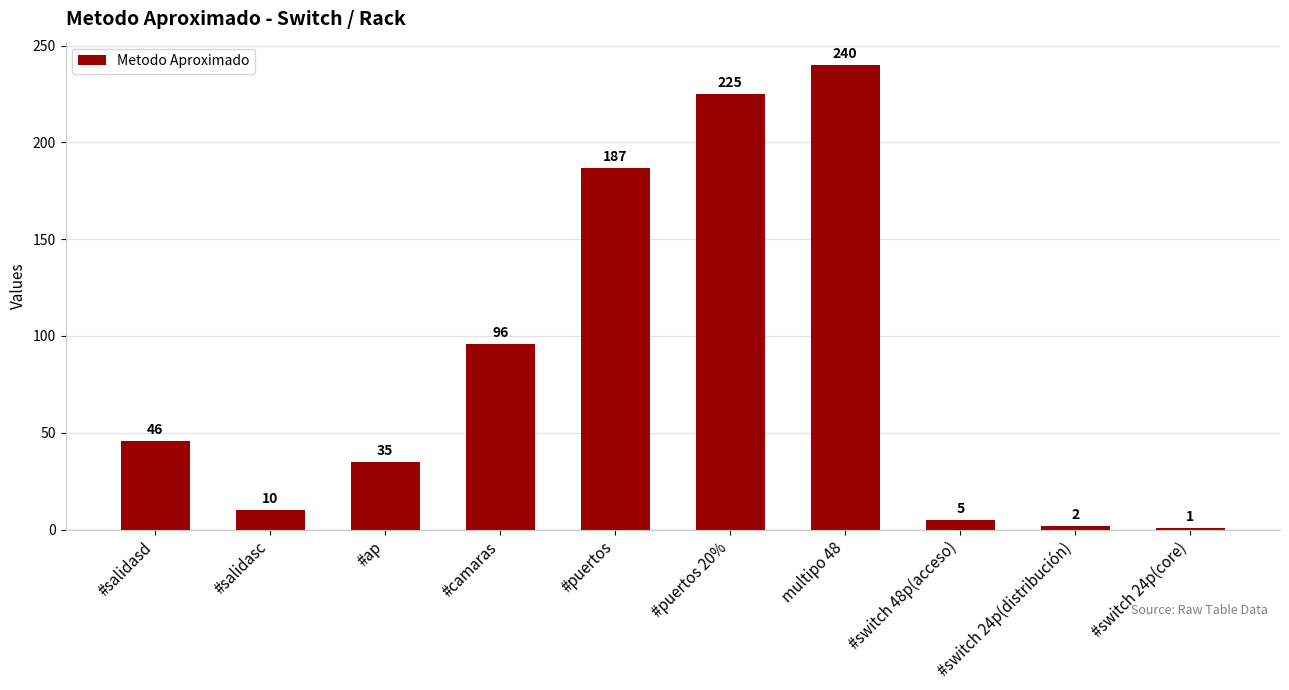

What is the value of the 2nd bar from the left?

10